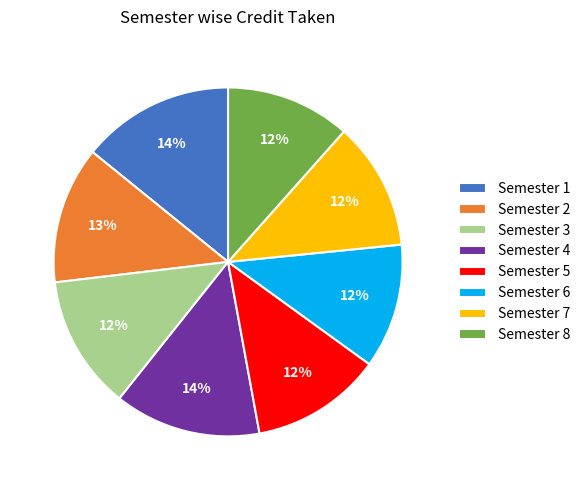

To the nearest percent, what is the average slice percentage?

12%